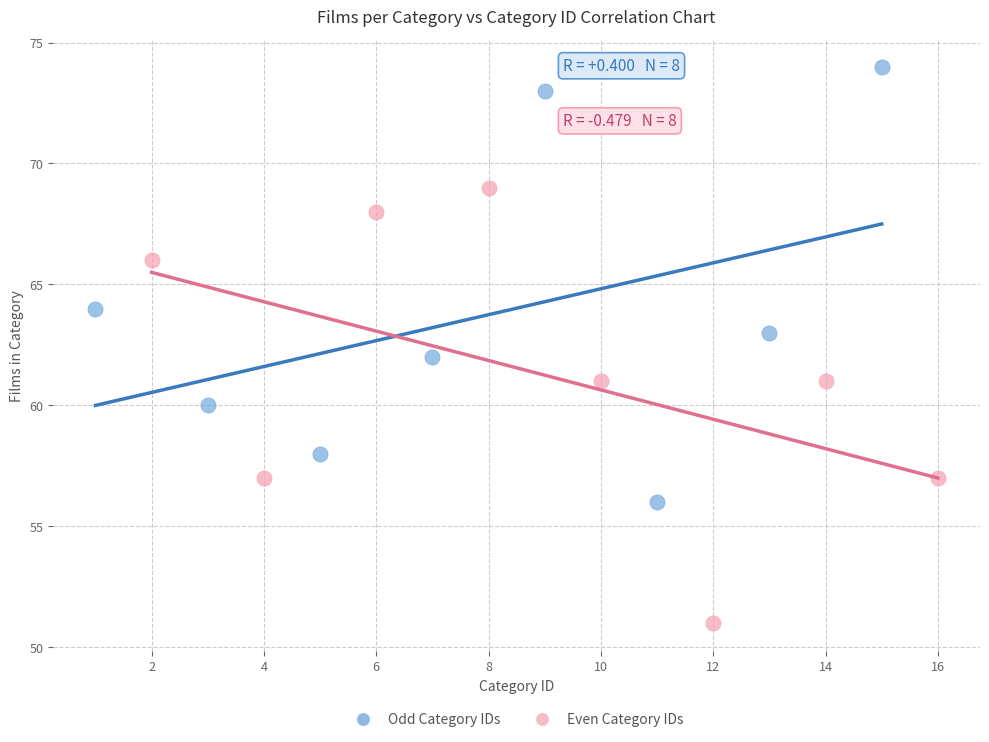

Which series reaches the maximum Y coordinate?

Odd Category IDs